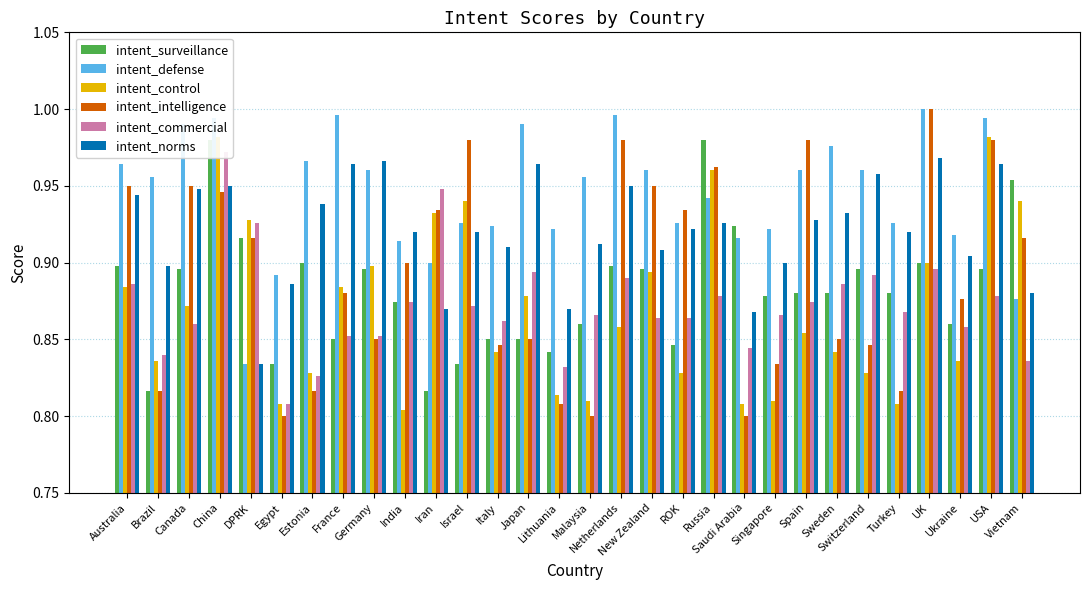

At which label is intent_control closest to 0?

India